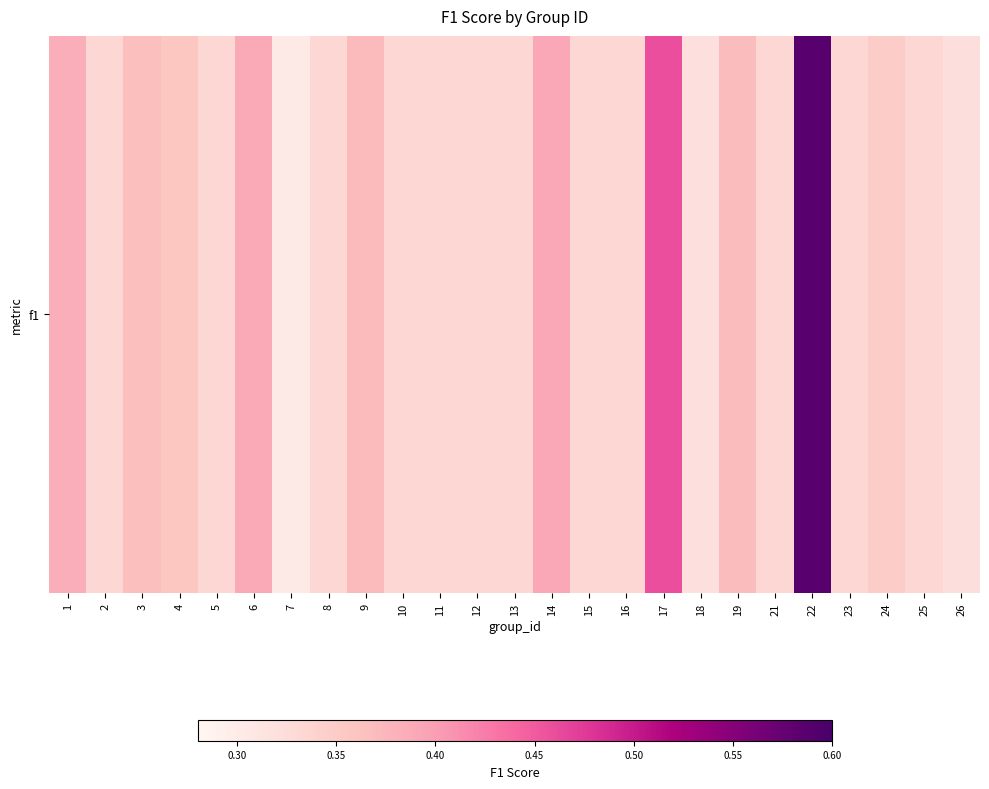

The chart shows a value of 0.4 at 6. True or false?

True